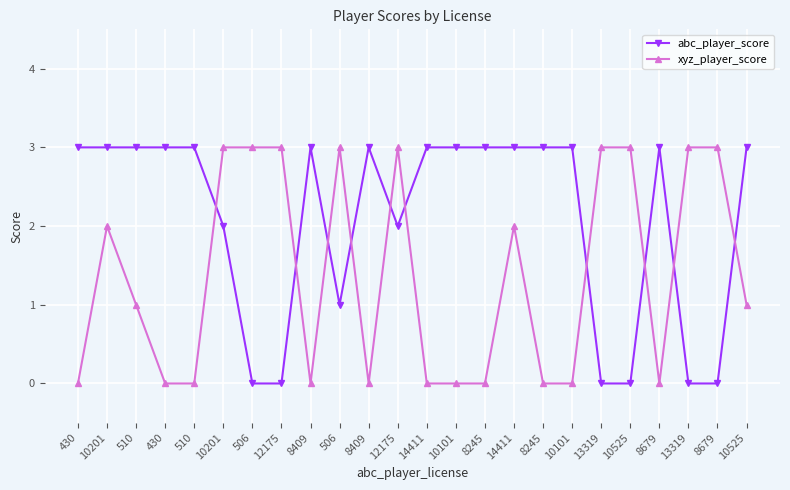

Count the number of categories in the chart.

24